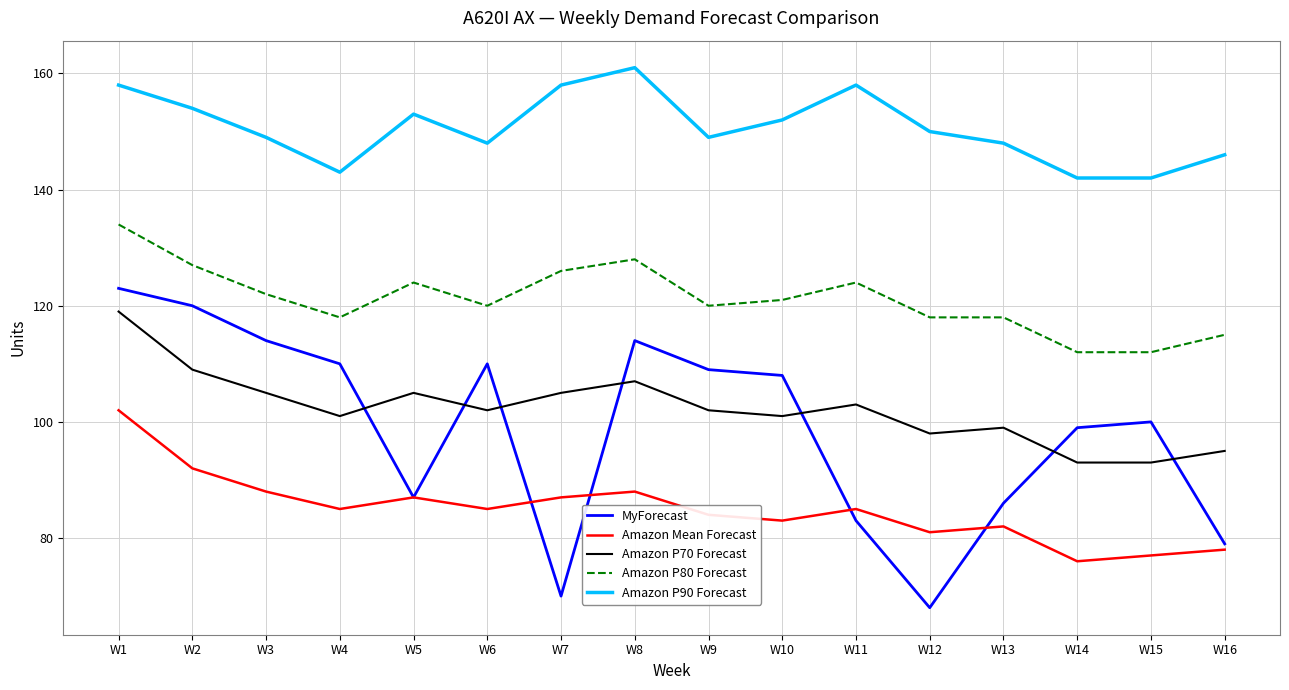

What is the greatest value displayed?

161